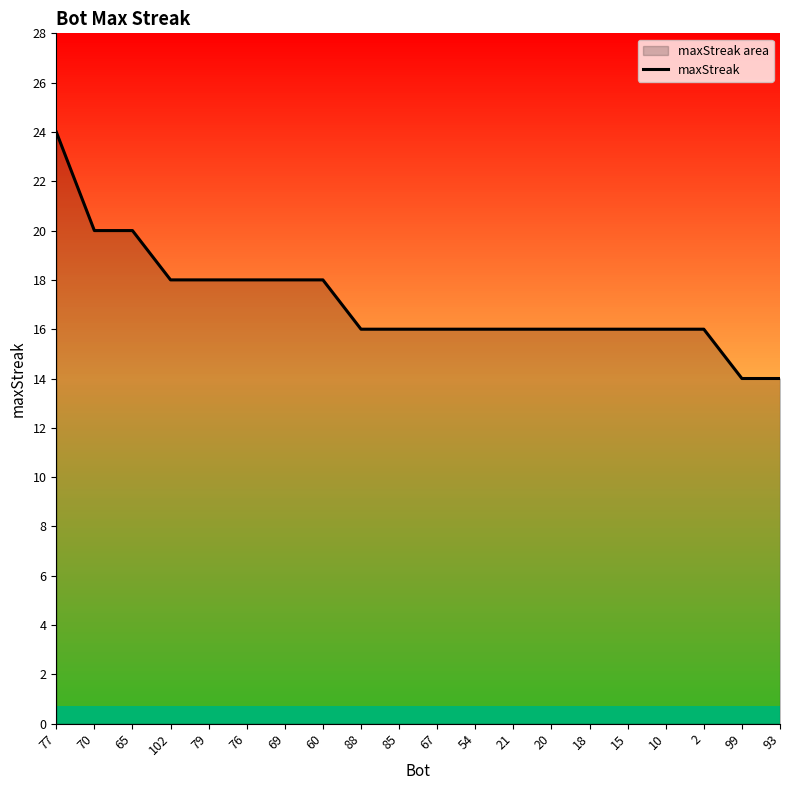

Reading left to right, transcribe all the data shown in this chart.

77=24	70=20	65=20	102=18	79=18	76=18	69=18	60=18	88=16	85=16	67=16	54=16	21=16	20=16	18=16	15=16	10=16	2=16	99=14	93=14